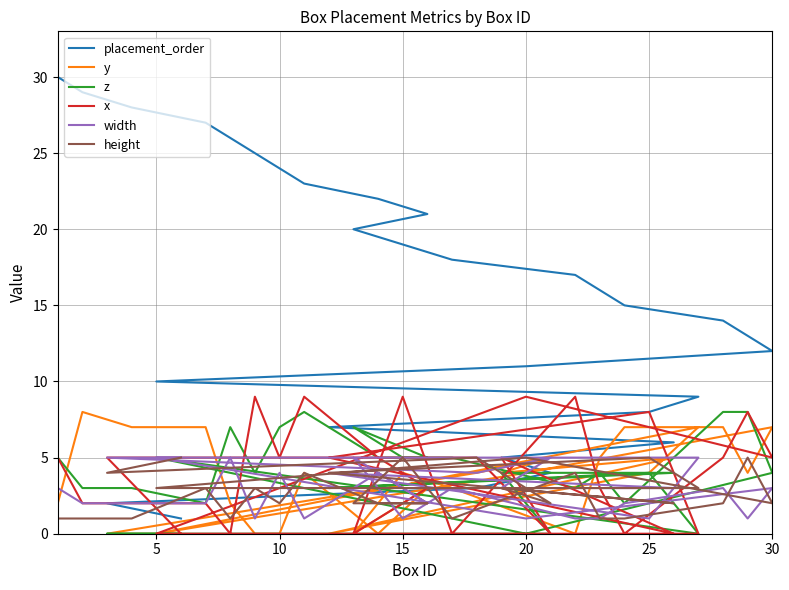

What is the total value across all series at 15?

43